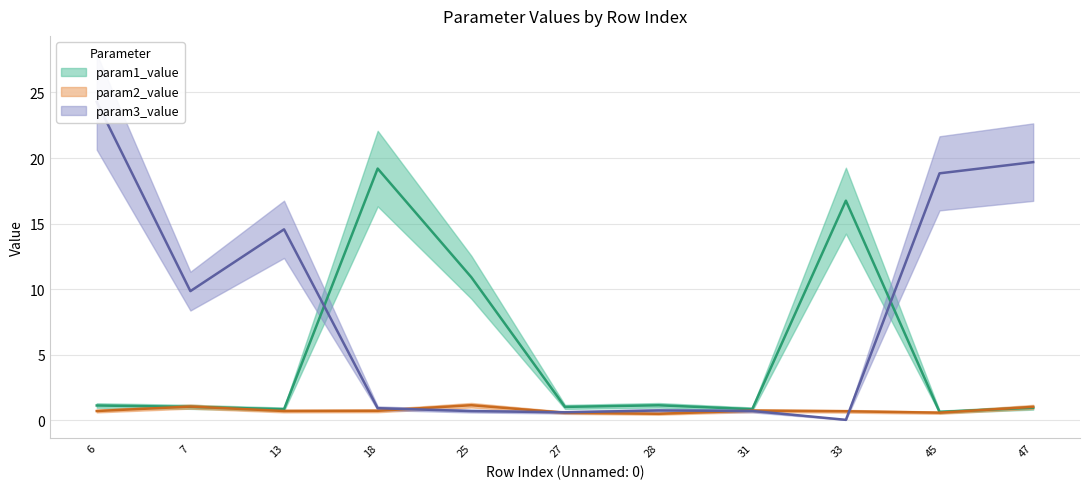

True or false: param3_value (mean) has a value of 5.4 at 7.

False